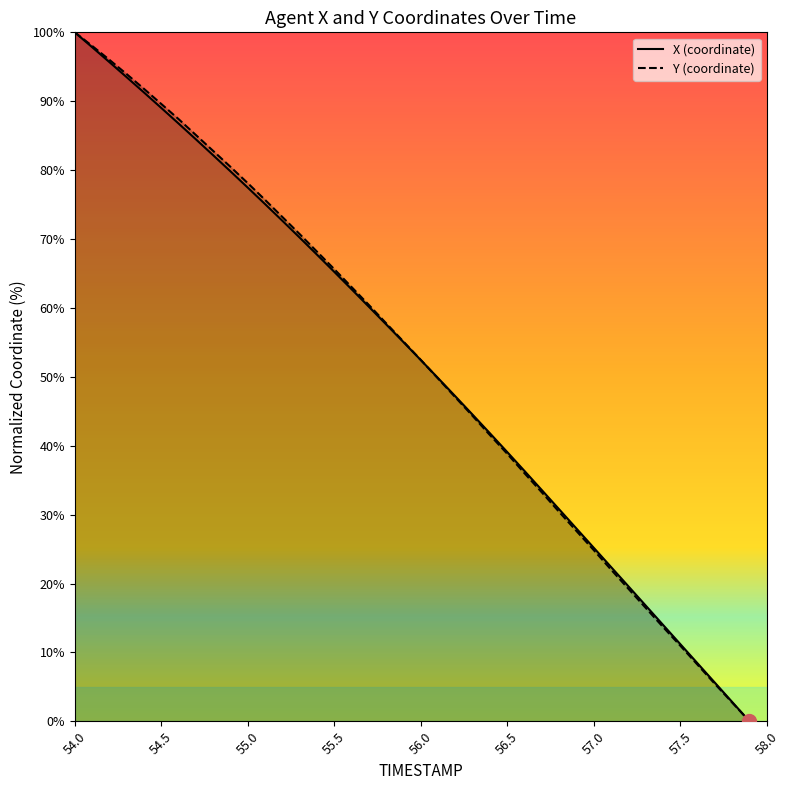

True or false: X and Y cross at least once.

True